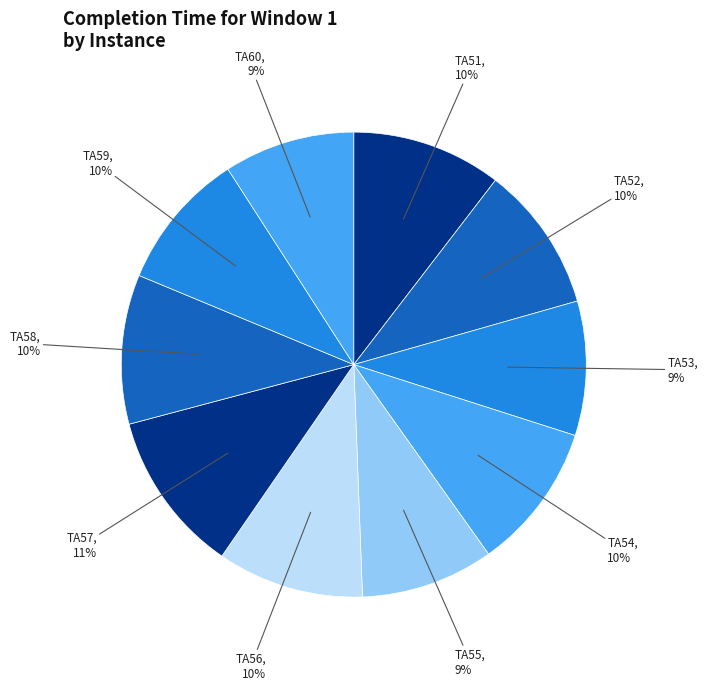

Does TA56 represent more than half of the total?

No